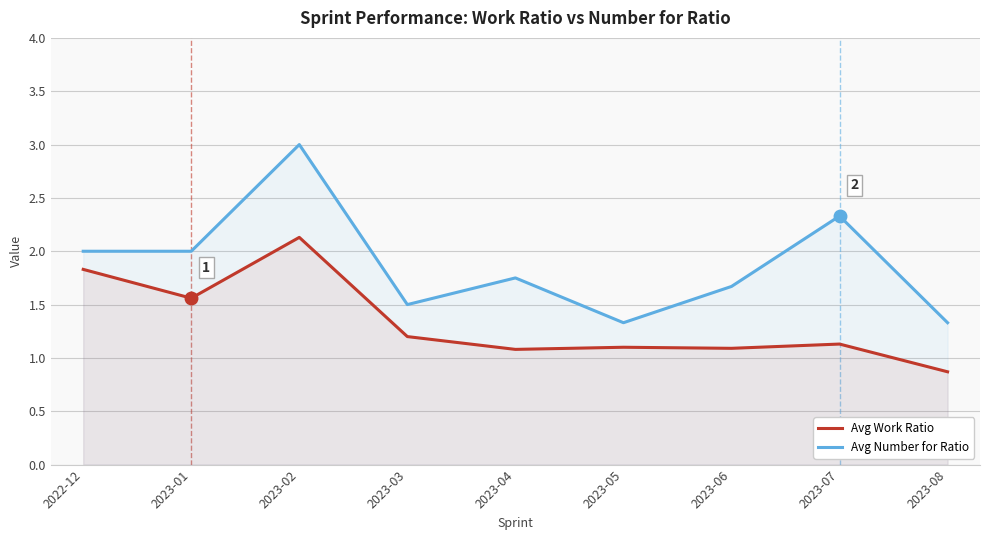

What are all the series names shown in the legend?

Avg Work Ratio, Avg Number for Ratio